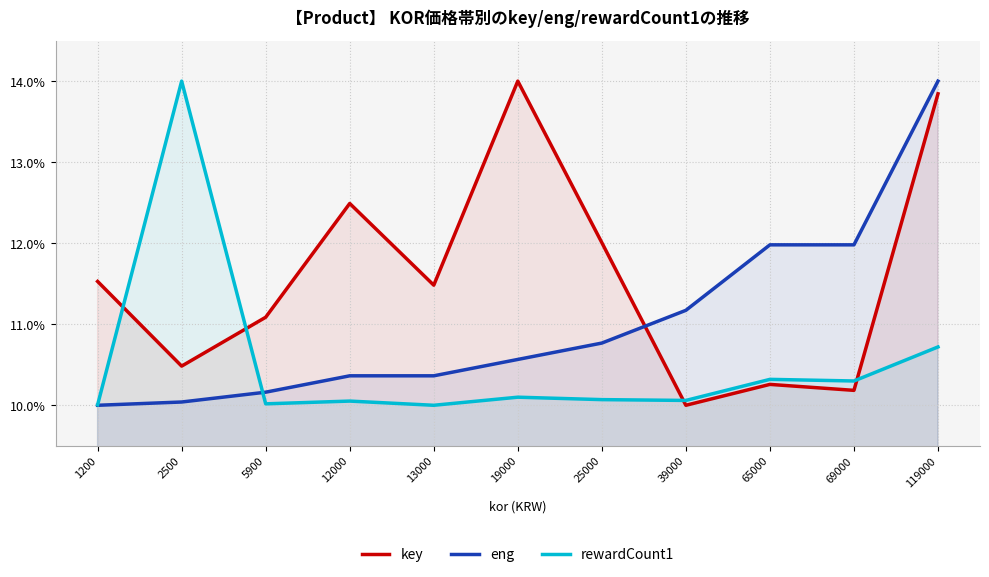

Which has a higher value, 5900 or 19000?

19000